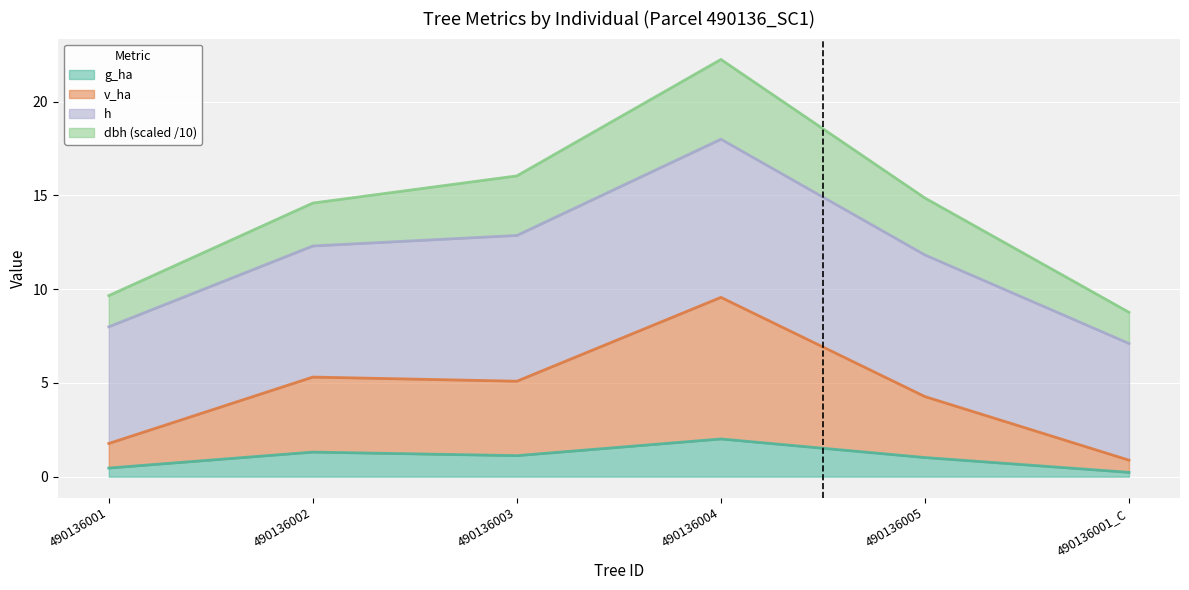

What is the smallest value displayed?

0.2